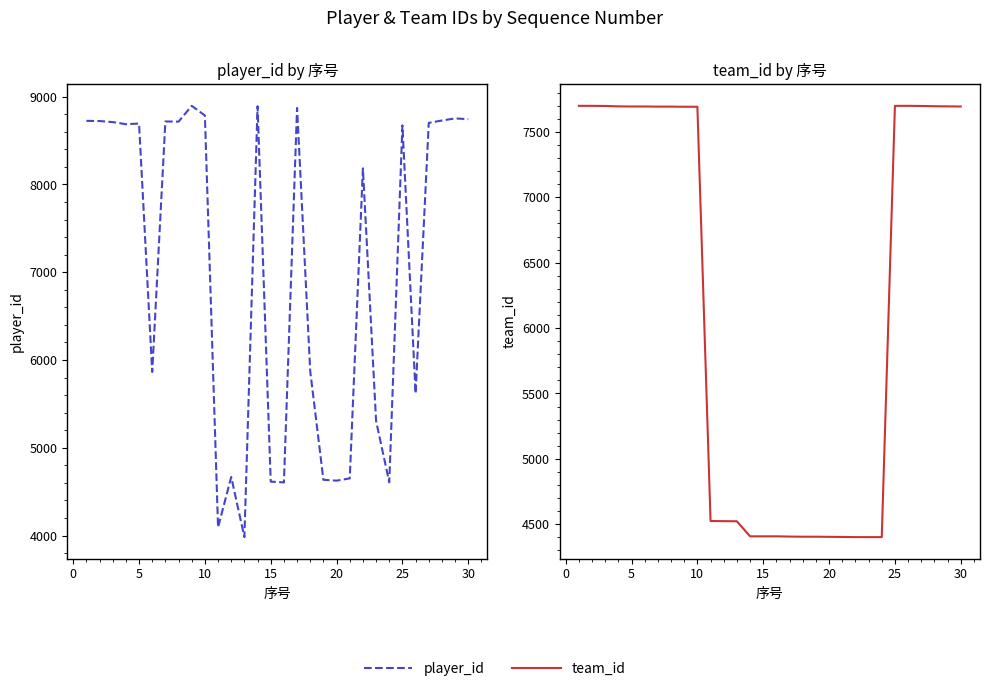

Which has a higher value, 20 or 9?

9